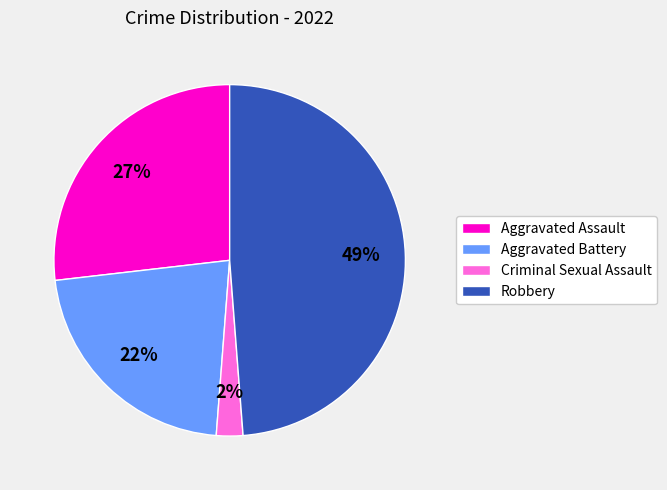

Do Aggravated Assault and Criminal Sexual Assault together represent more than half of the pie?

No